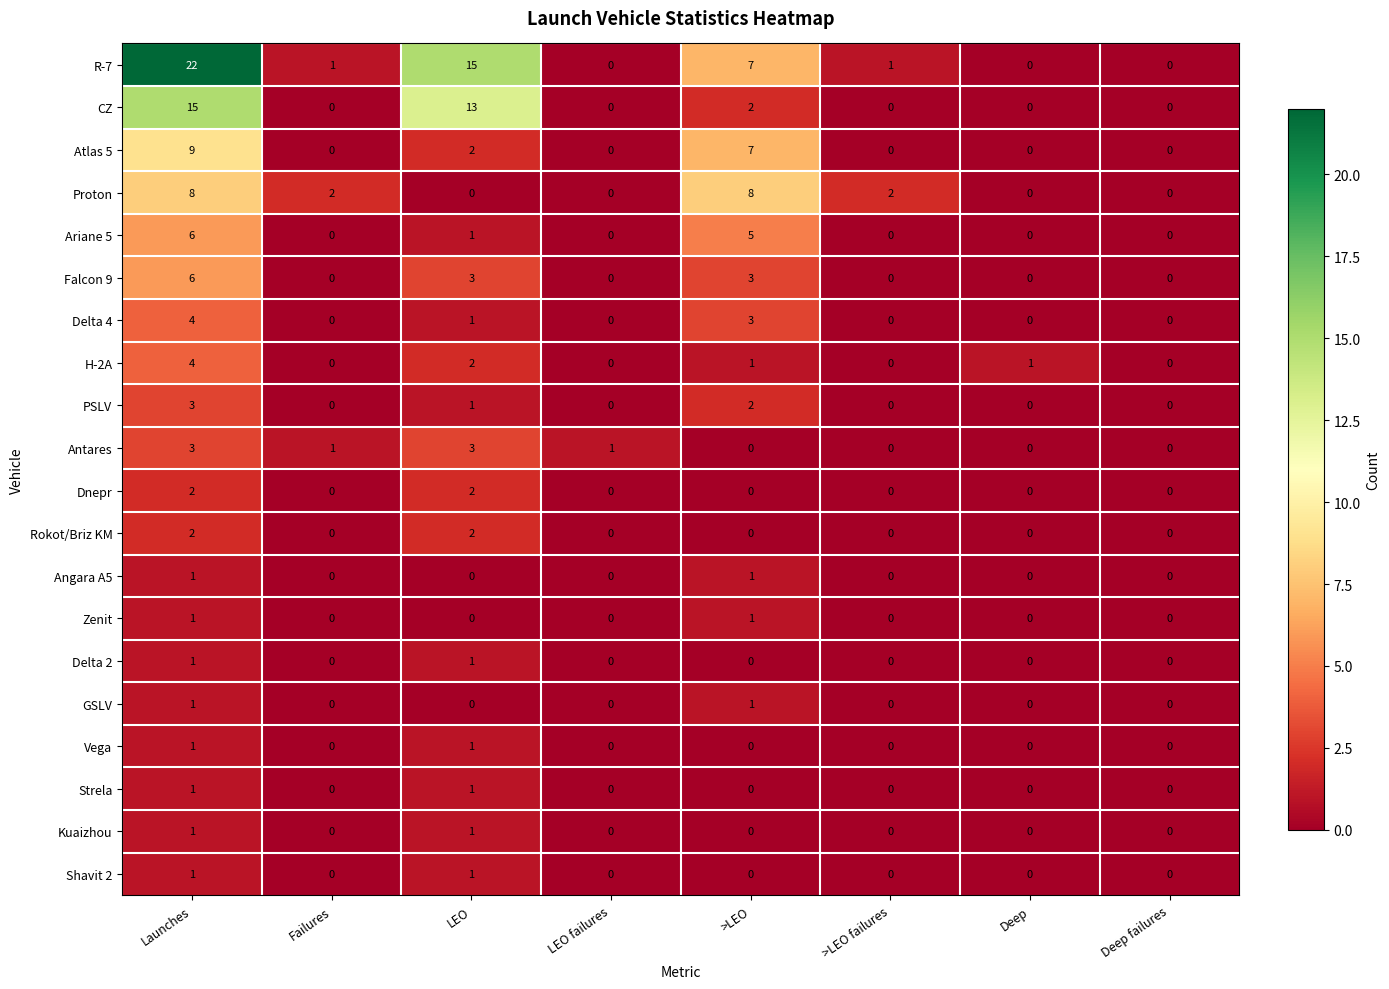

At which label does H-2A first exceed 1?

Launches